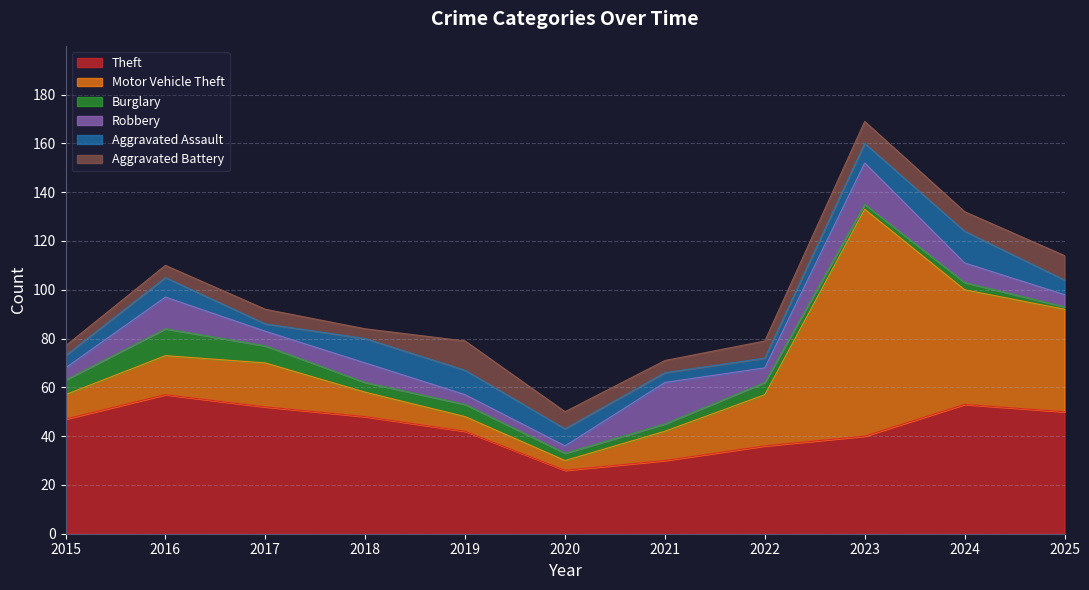

Which series has the largest range (max minus min)?

Motor Vehicle Theft